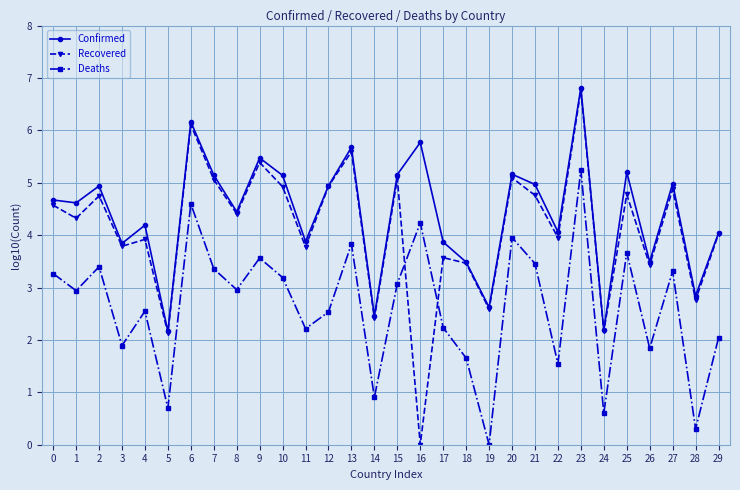

How many lines are shown in the chart?

3